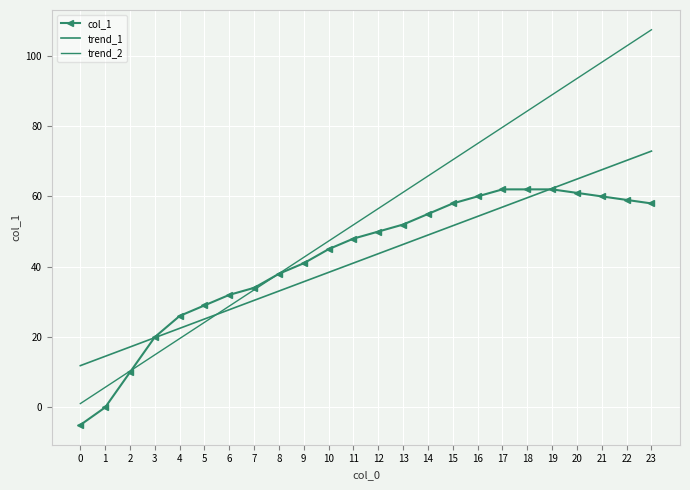

What is the difference between the second highest and second lowest values in the col_1 series?

62.0